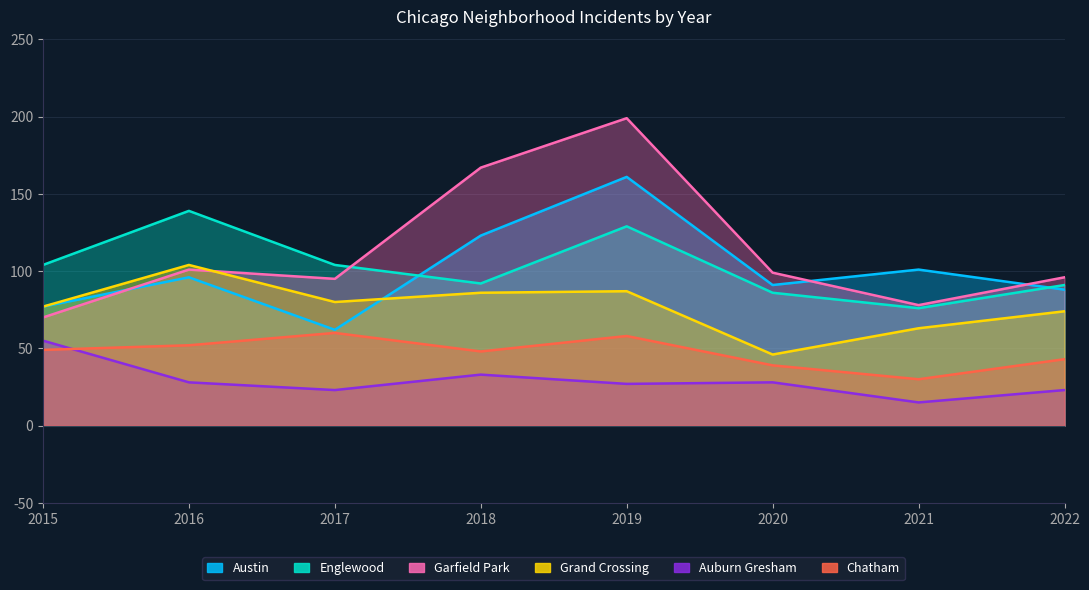

How many distinct data groups are displayed?

6